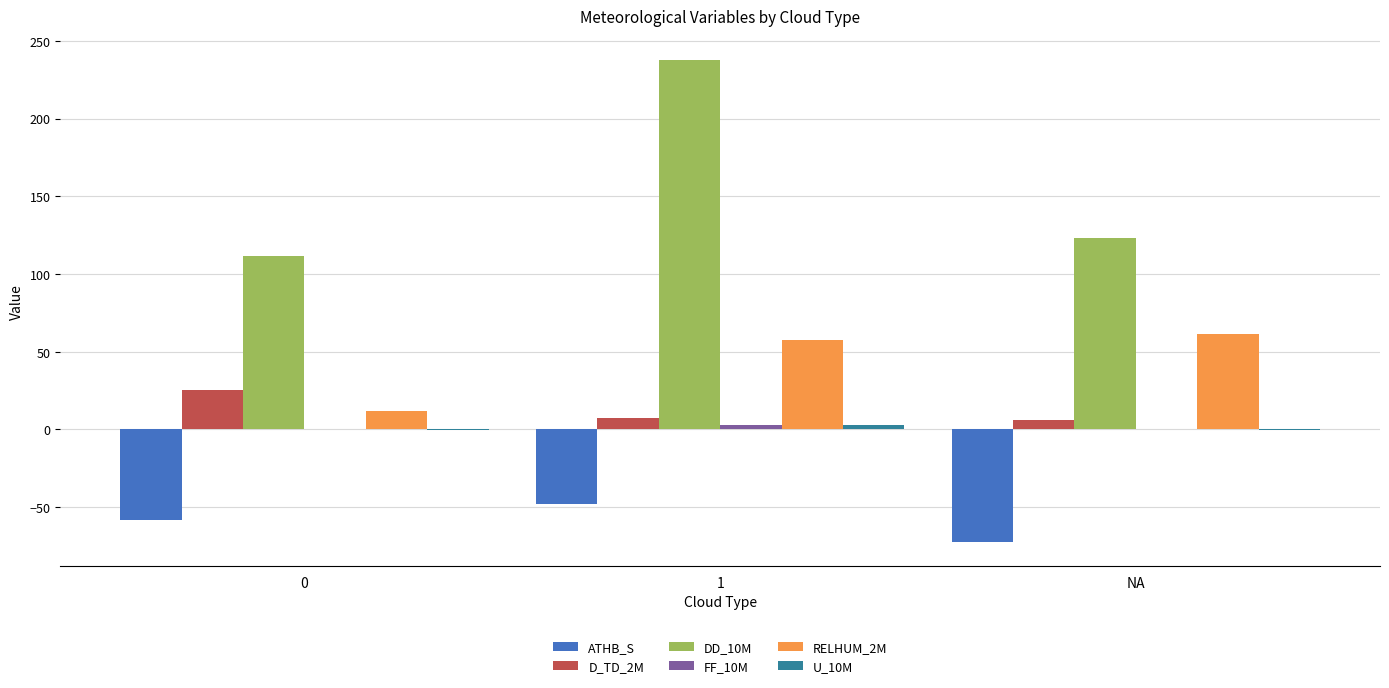

Where is DD_10M nearest to the value 174?

NA